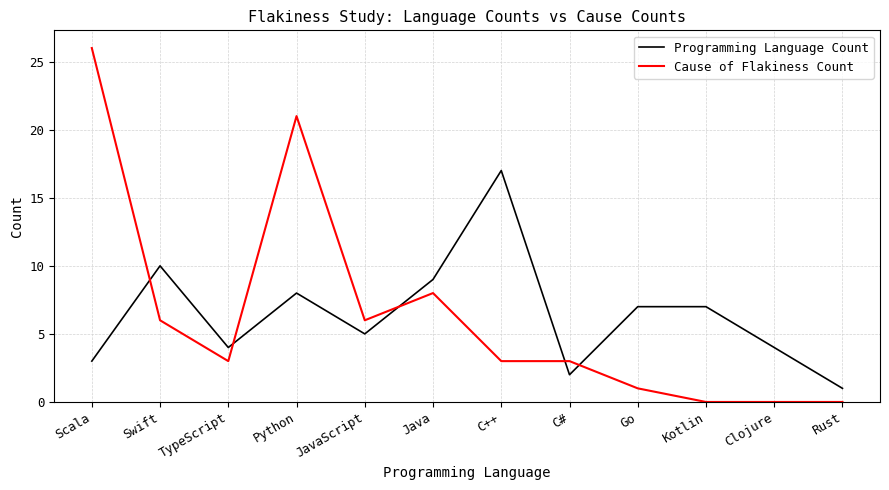

Reading left to right, what are all the values shown in this chart?

Programming Language Count: 3	10	4	8	5	9	17	2	7	7	4	1
Cause of Flakiness Count: 26	6	3	21	6	8	3	3	1	0	0	0